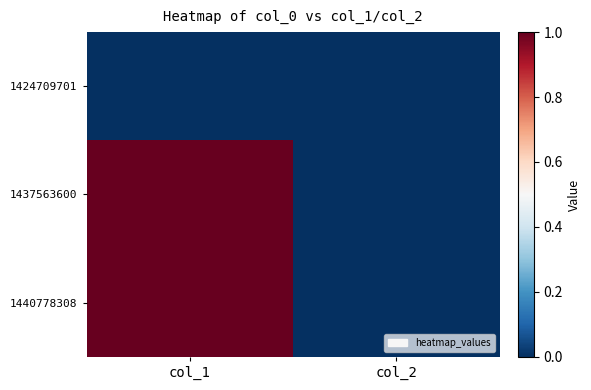

Which has a higher value, col_1 or col_2?

col_1